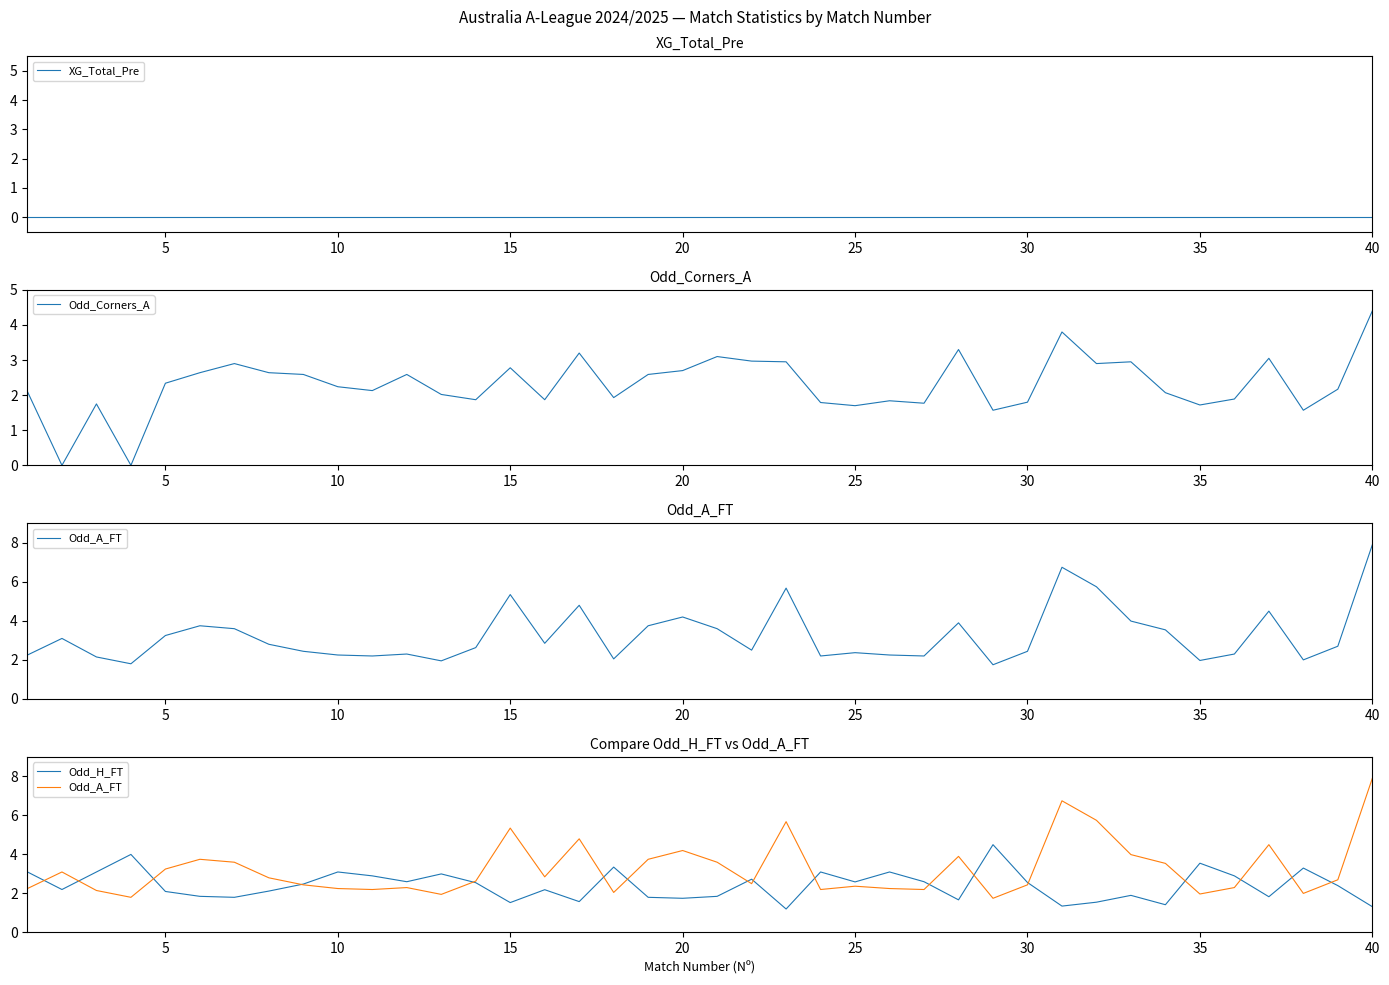

The value of Odd_Corners_A at 30 is 1.8. True or false?

True